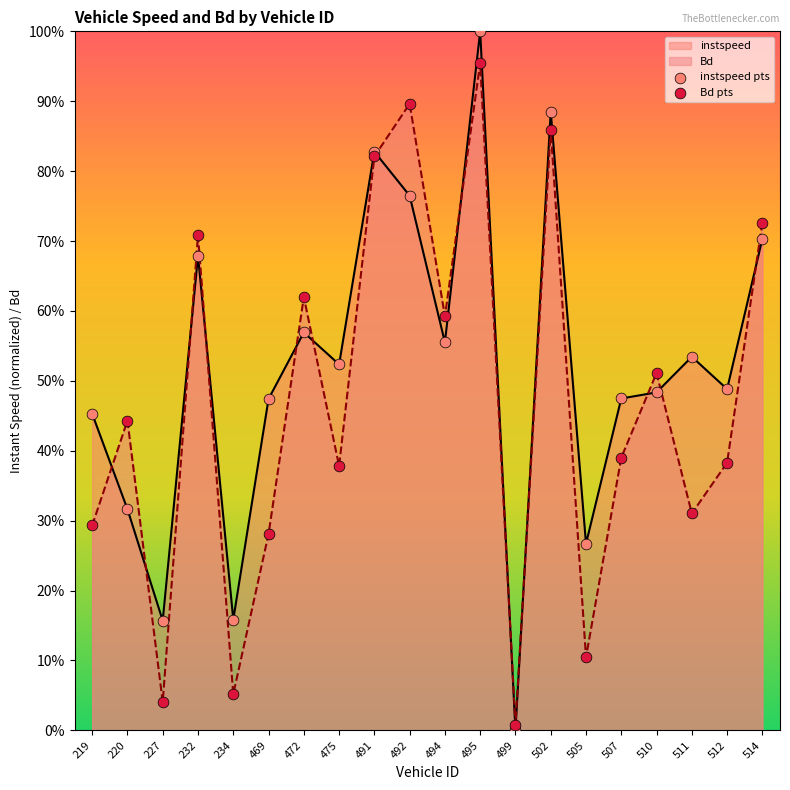

Is the value of Bd pts at 220 greater than the value of instspeed pts at 220?

Yes